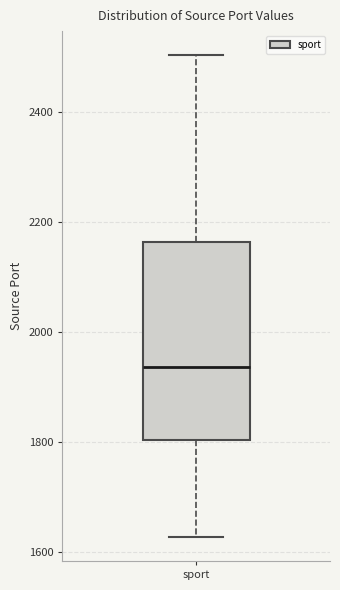

Read this box plot against the y-axis: the position of the median line, the range covered by the box, and the ends of both whiskers. The values are not printed on the chart, so give them approximately, as read against the axis.

median 1940, box 1800 to 2160, whiskers 1620 to 2500